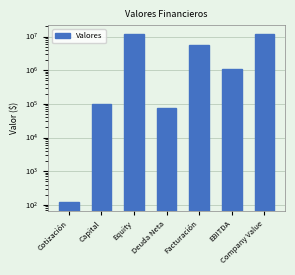

Reading left to right, list all the values displayed in this chart.

Cotización=120	Capital=100000	Equity=12000000	Deuda Neta=75000	Facturación=5500000	EBITDA=1100000	Company Value=12075000